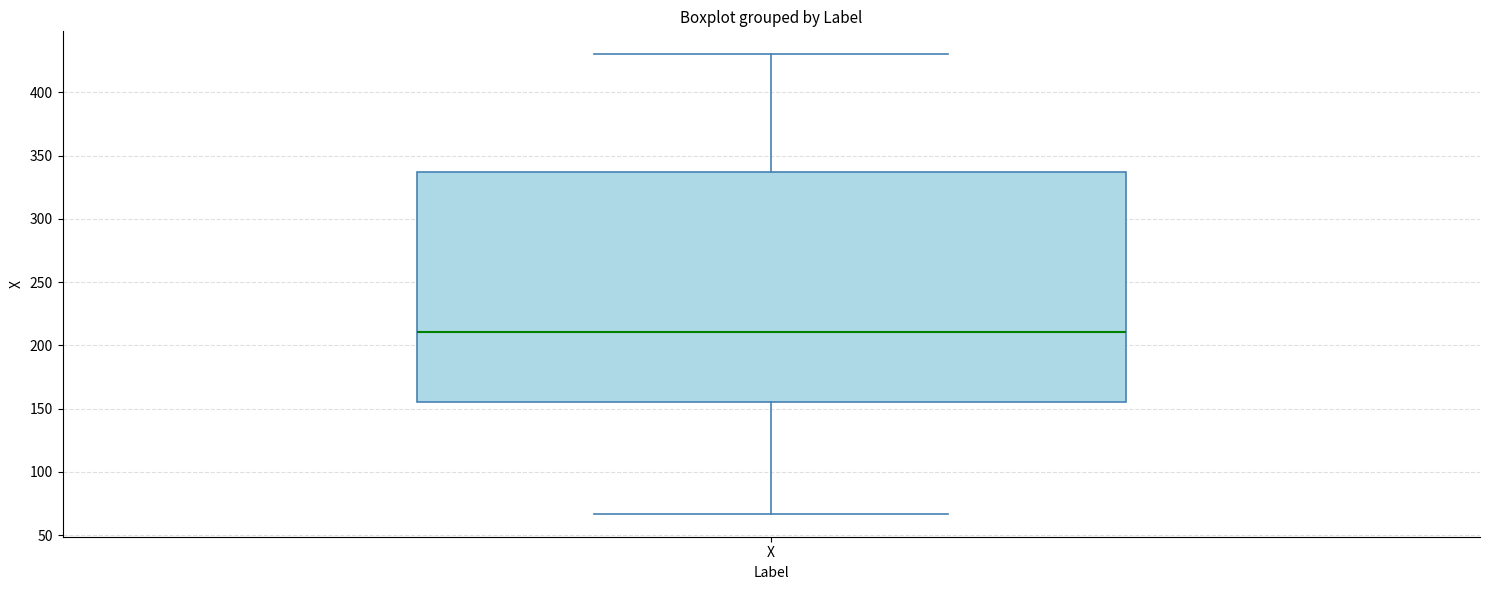

Read this box plot against the y-axis: the position of the median line, the range covered by the box, and the ends of both whiskers. The values are not printed on the chart, so give them approximately, as read against the axis.

median 210, box 155 to 335, whiskers 65 to 430